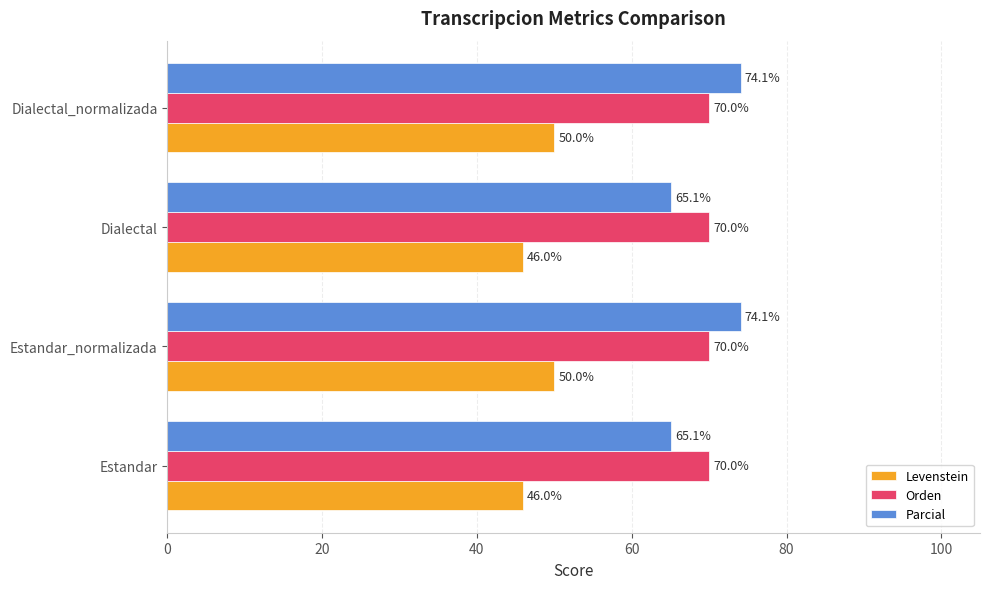

What is the total value across all series at Estandar?

181.1